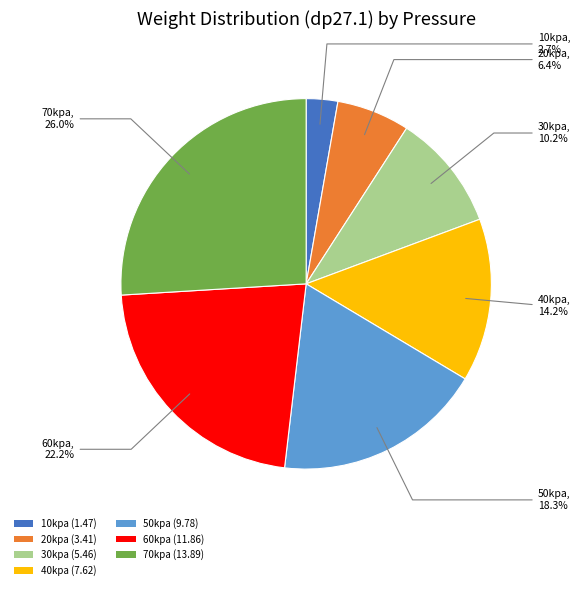

How many segments does this pie chart have?

7